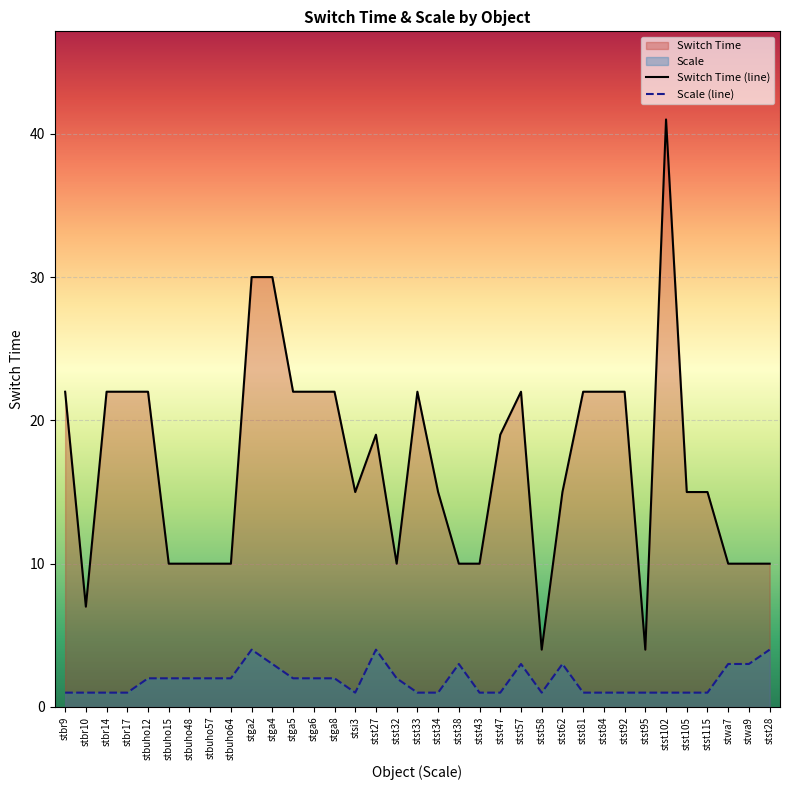

Between stbuho57 and stst95, which series saw the biggest shift?

Switch Time (line)